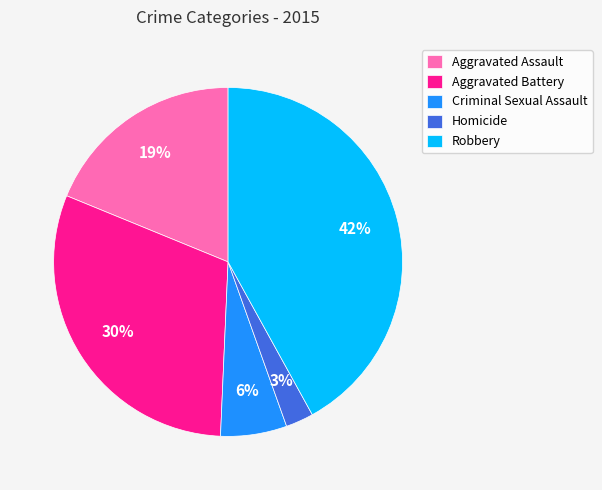

Is there a majority slice in this chart?

No